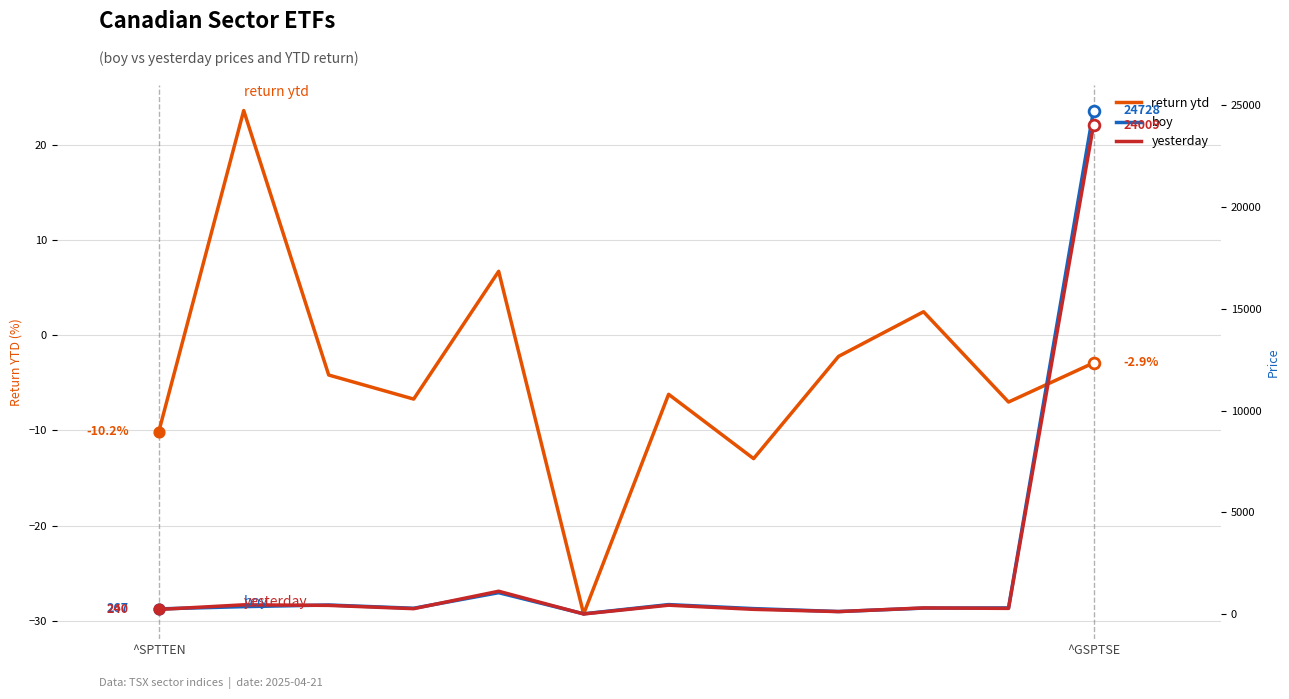

At which category is the sum across all series the highest?

^GSPTSE